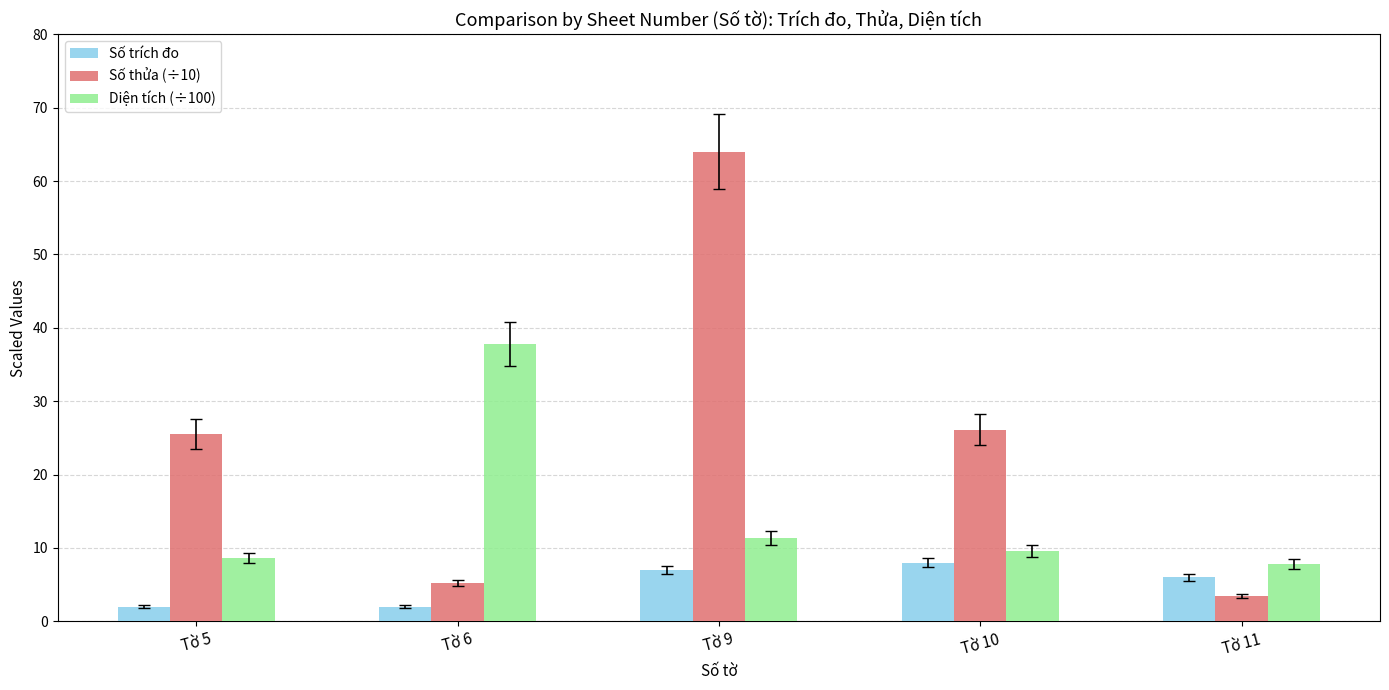

Which series has the largest range (max minus min)?

Số thửa (÷10)